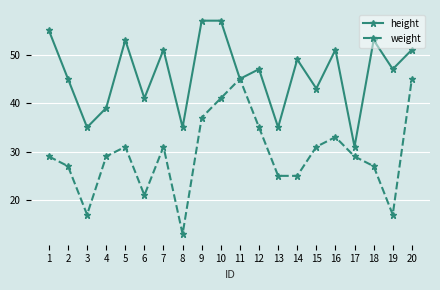

How many data points does each series have?

20